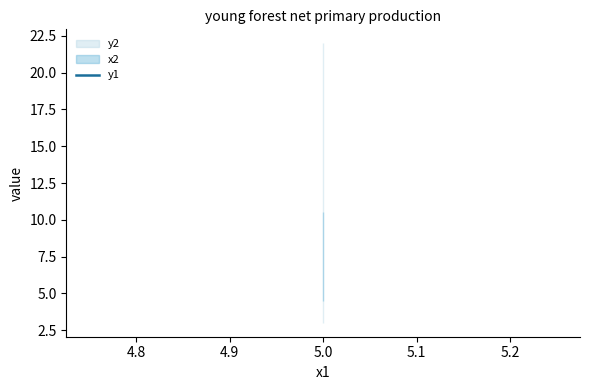

Rank the categories by x2 value from highest to lowest.

5, 5, 5